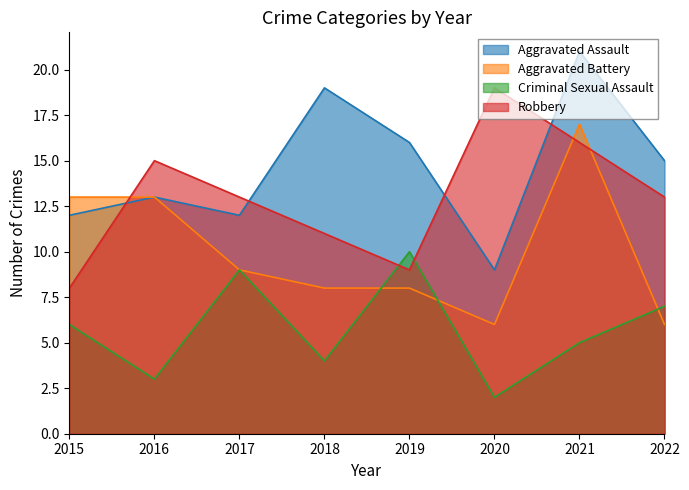

What value does the Criminal Sexual Assault series have at 2015?

6